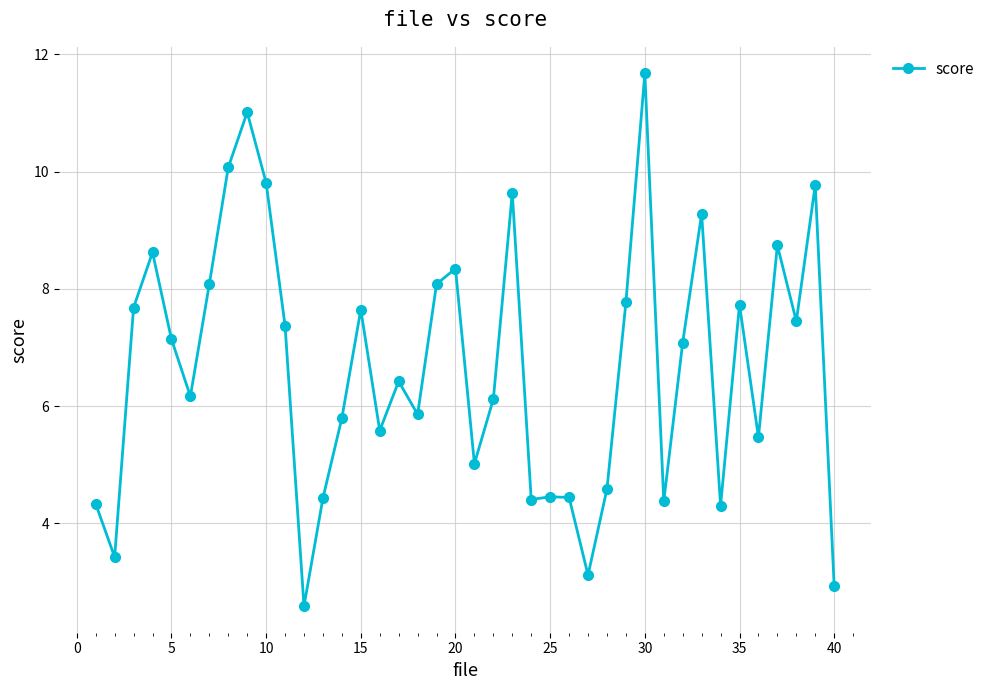

What is the maximum value shown in the chart?

11.7